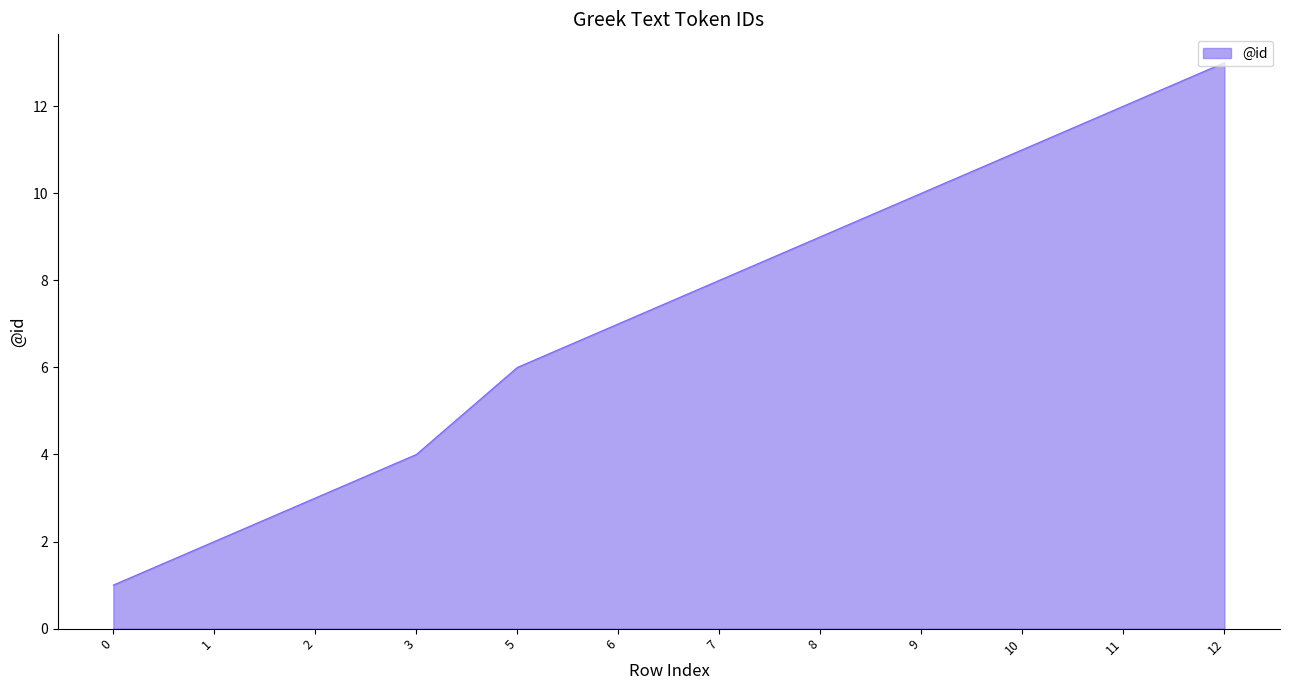

Which has a higher value, 5 or 1?

5